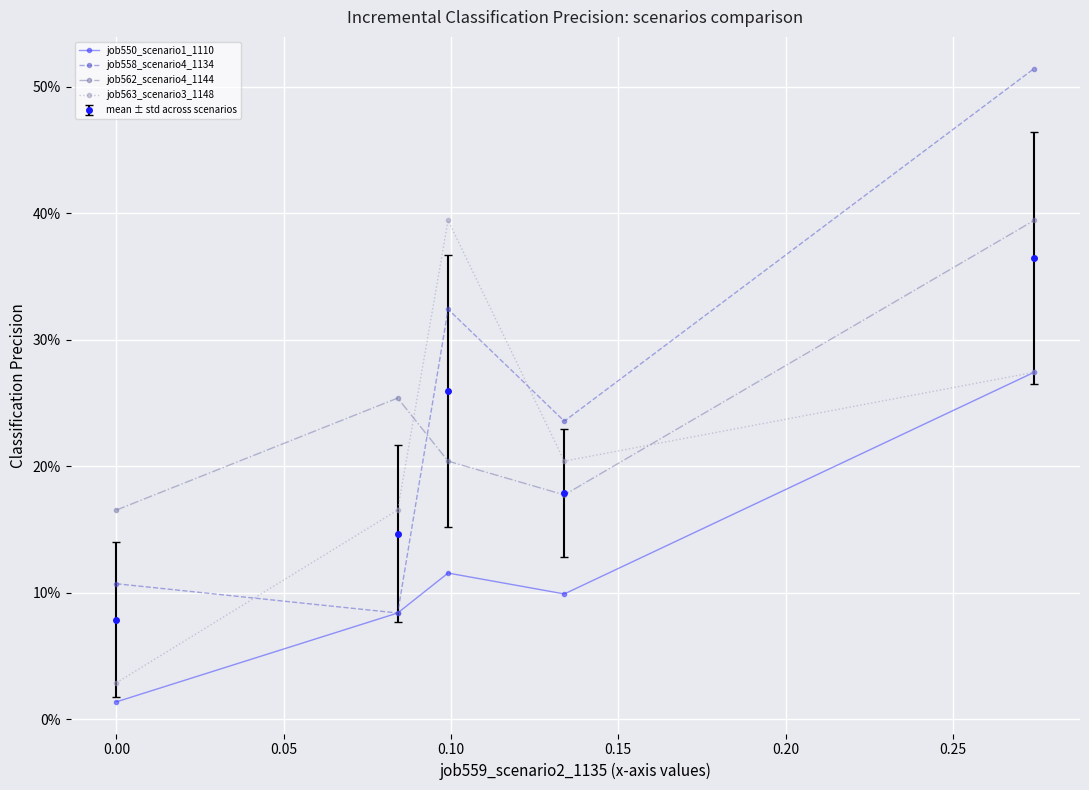

What are all the series names shown in the legend?

job550_scenario1_1110, job558_scenario4_1134, job562_scenario4_1144, job563_scenario3_1148, mean ± std across scenarios